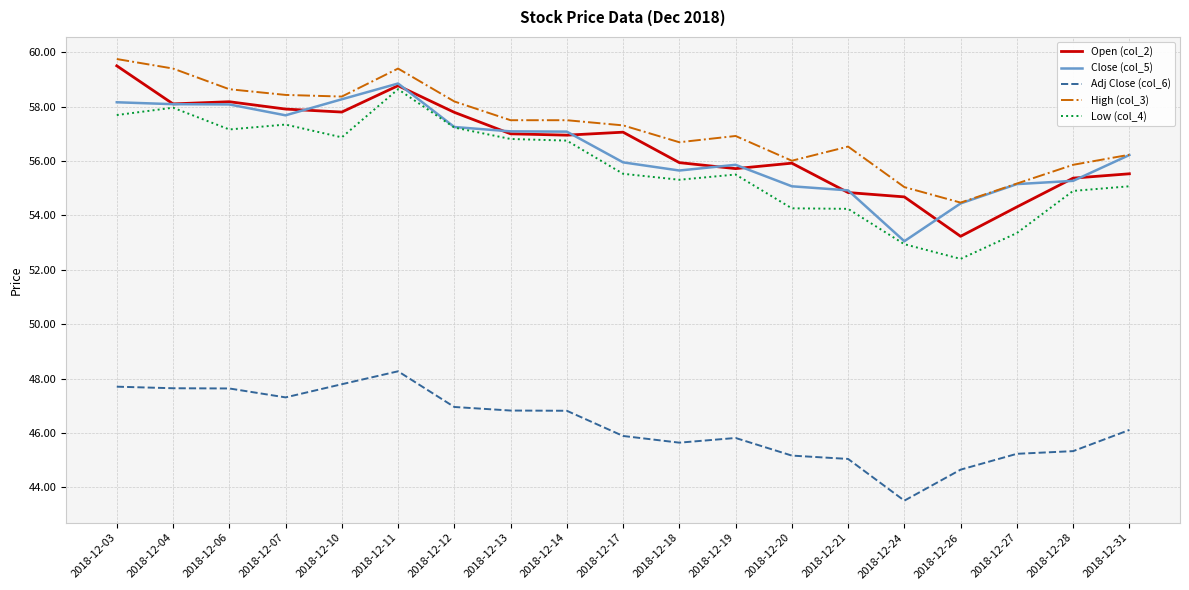

How many lines are shown in the chart?

5